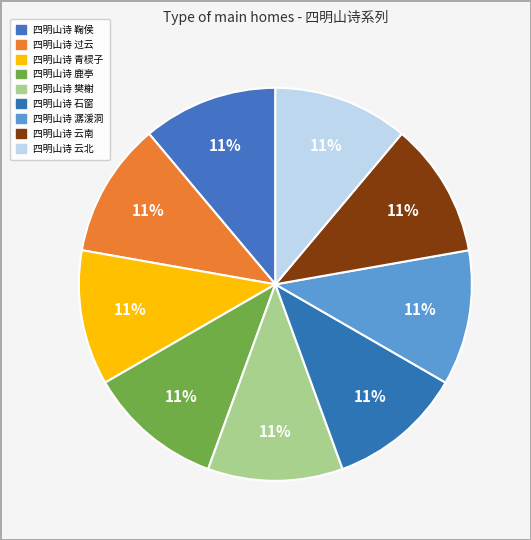

How many segments does this pie chart have?

9